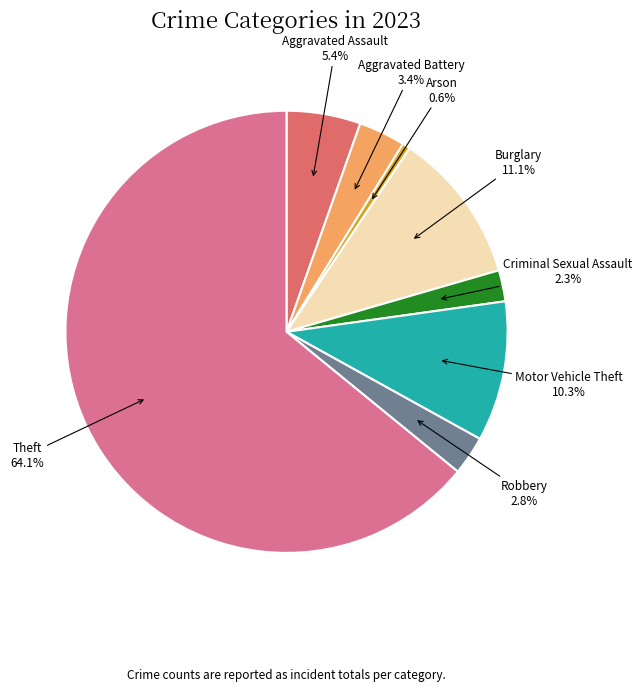

To the nearest percent, what is the difference between the Burglary and Aggravated Assault slice percentages?

6%